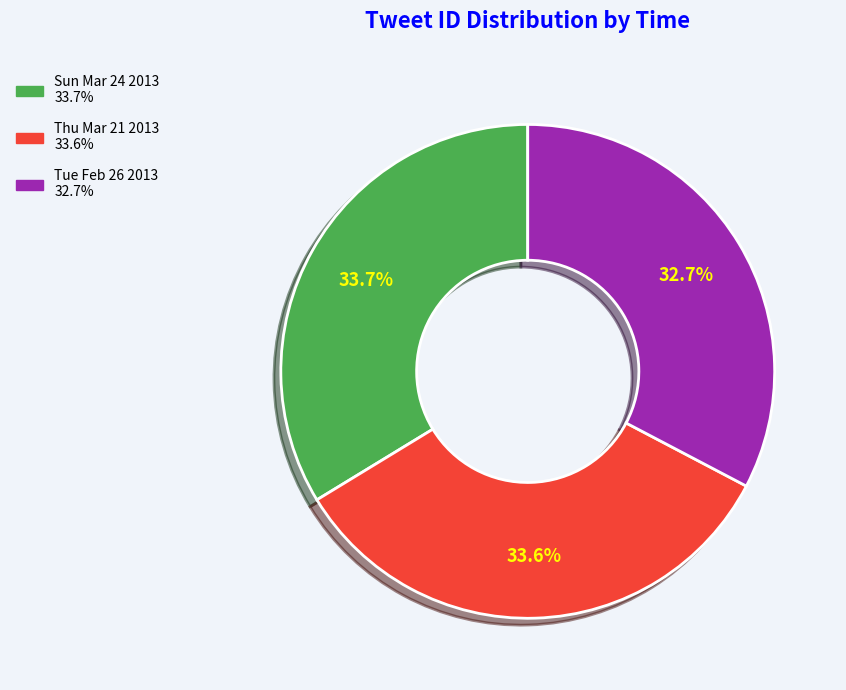

Is there a majority slice in this chart?

No